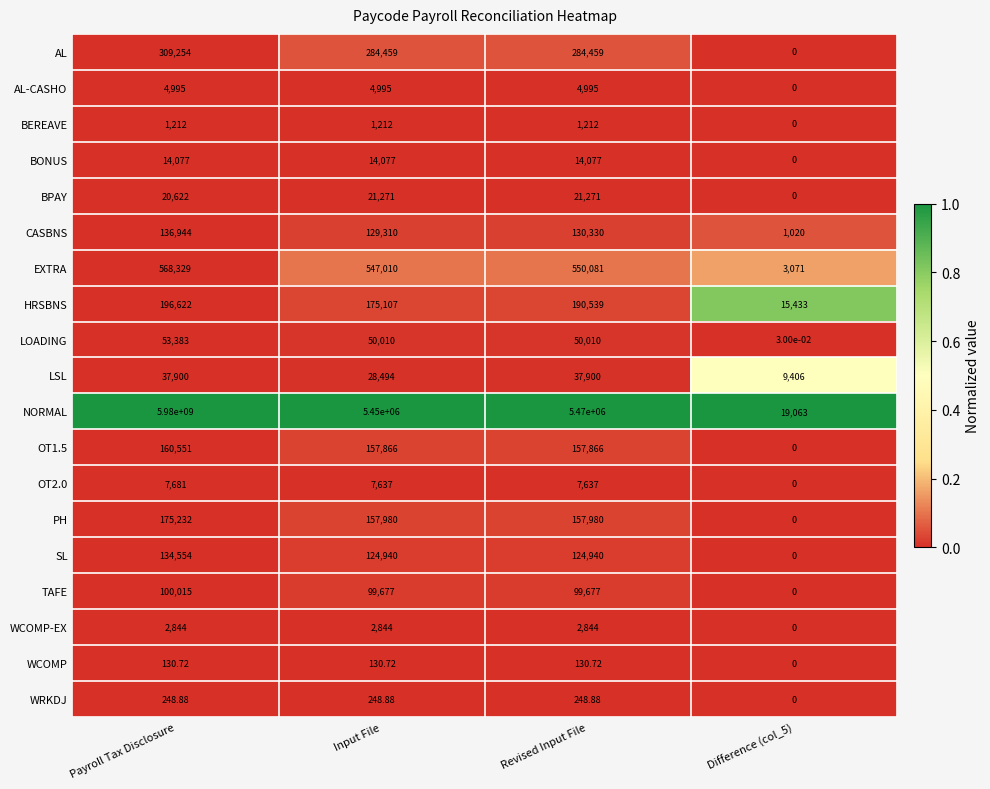

Which series has the largest total across all categories?

NORMAL